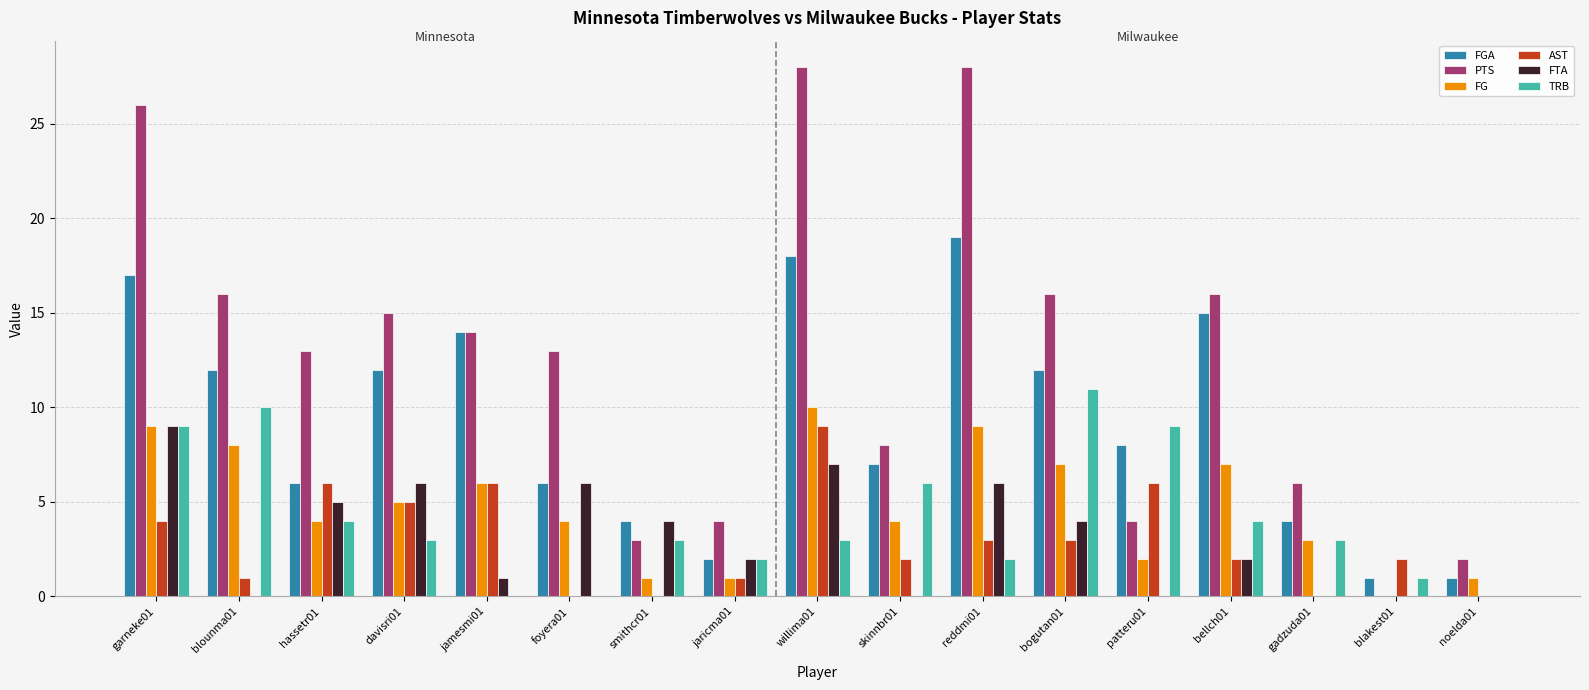

Is the value of AST at hassetr01 greater than the value of TRB at reddmi01?

Yes